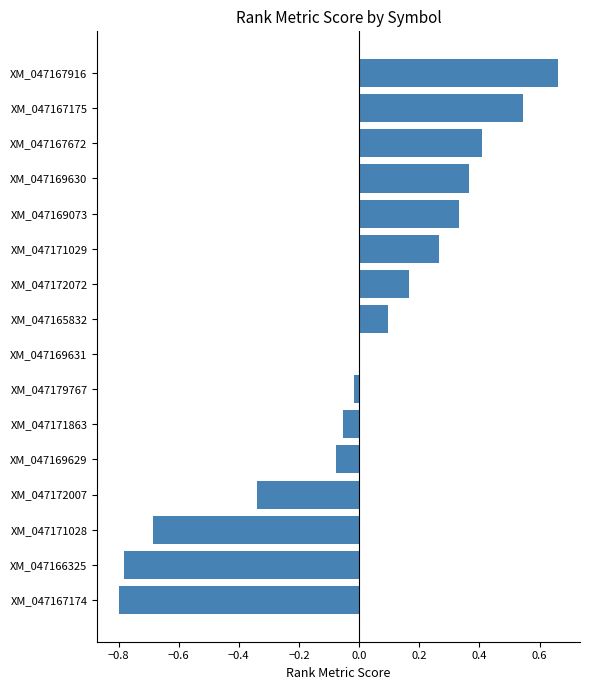

How many series are shown in this chart?

1